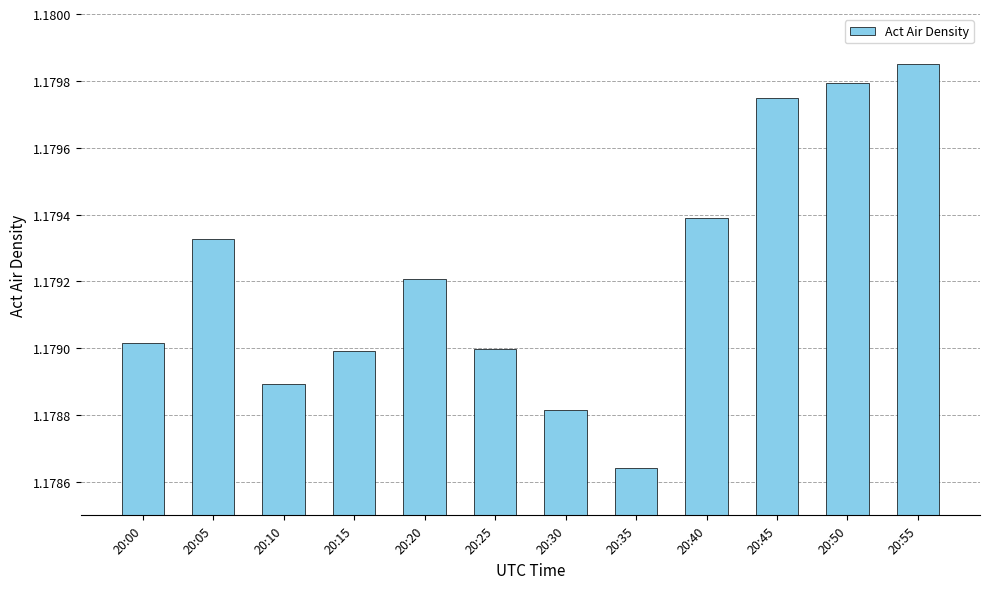

Are the bars horizontal?

No